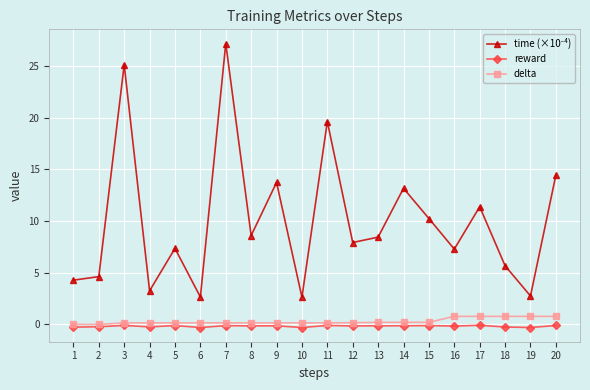

At which category is the sum across all series the highest?

7